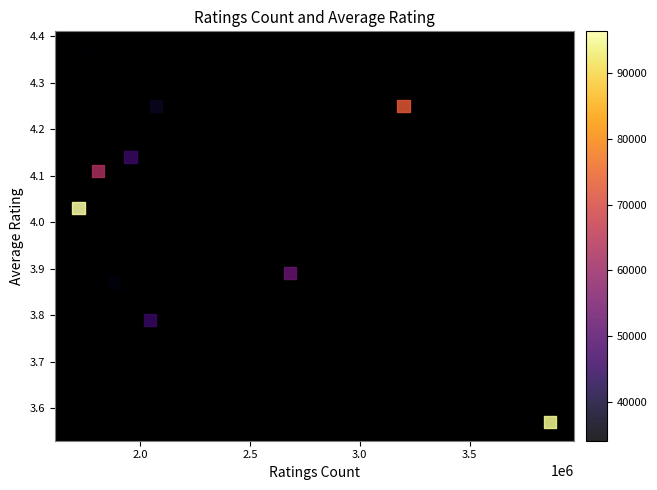

What is the average X value?

2301105.7